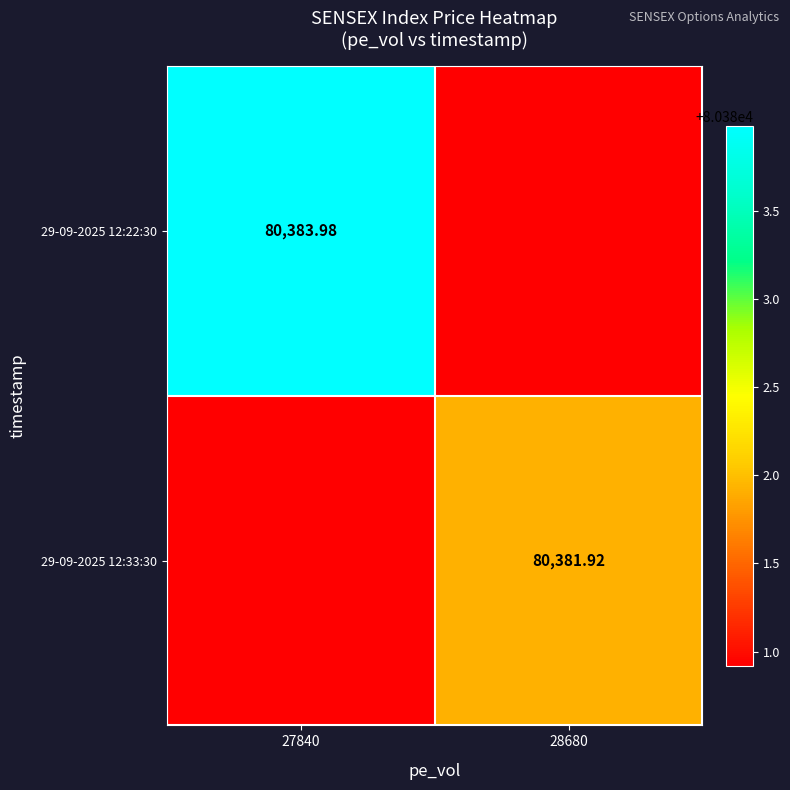

What is the sum of all 29-09-2025 12:33:30 values?

160762.8